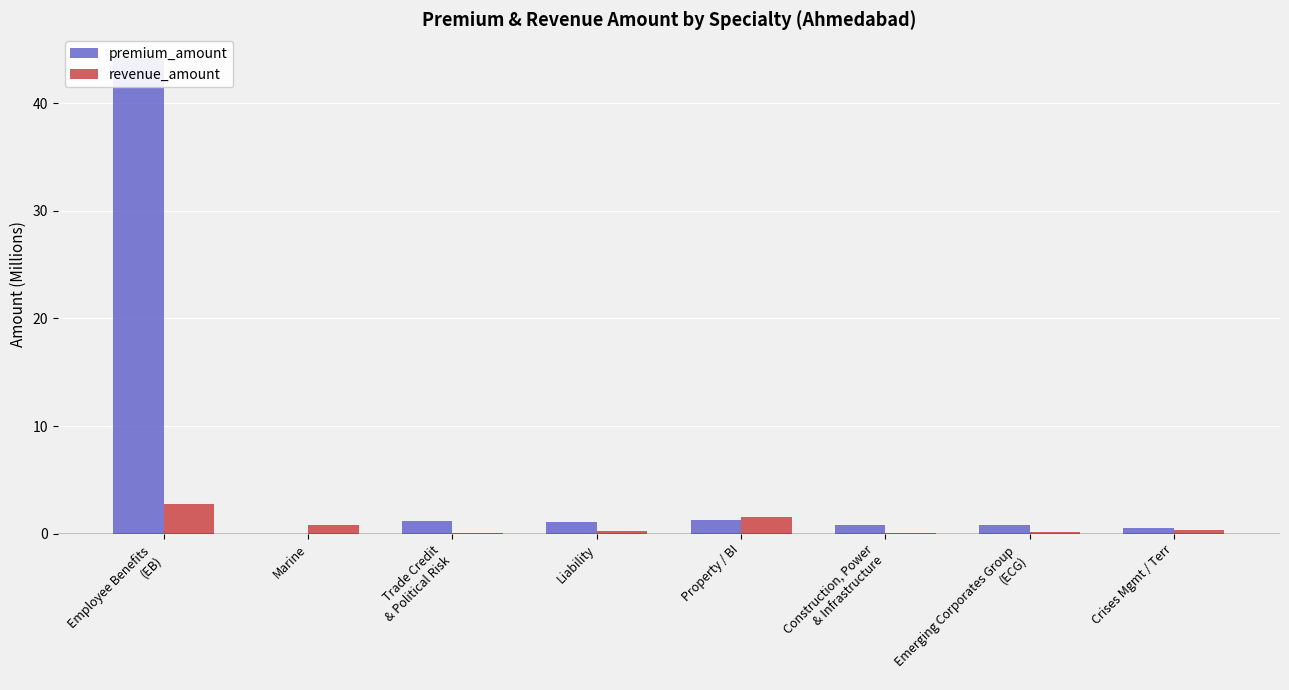

At how many categories does at least one series exceed 29?

1